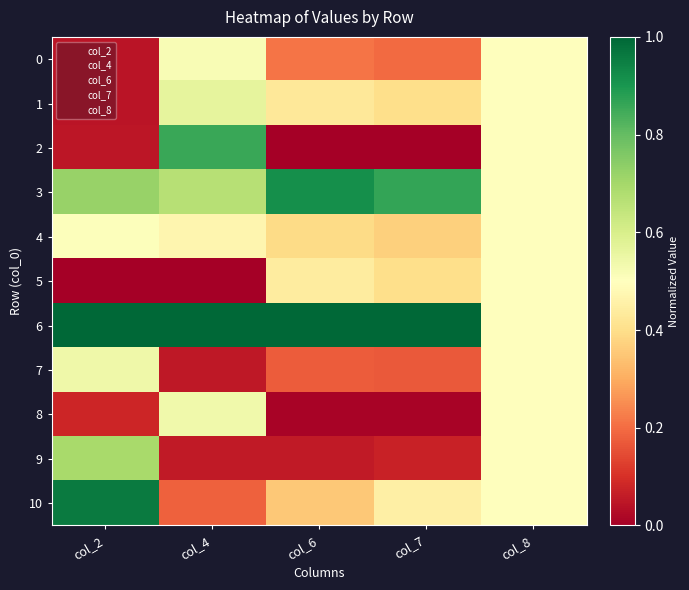

At which category is the sum across all series the highest?

col_8